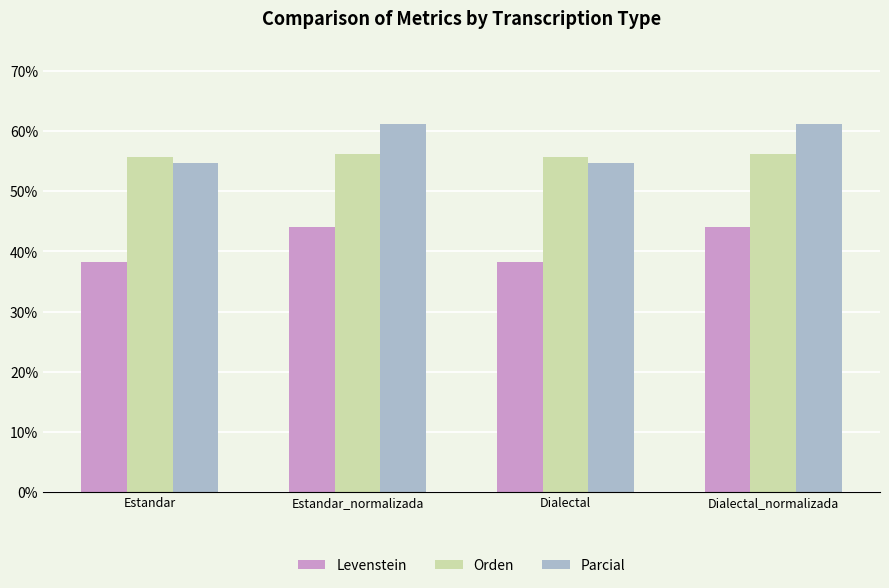

What is the greatest value displayed?

61.2